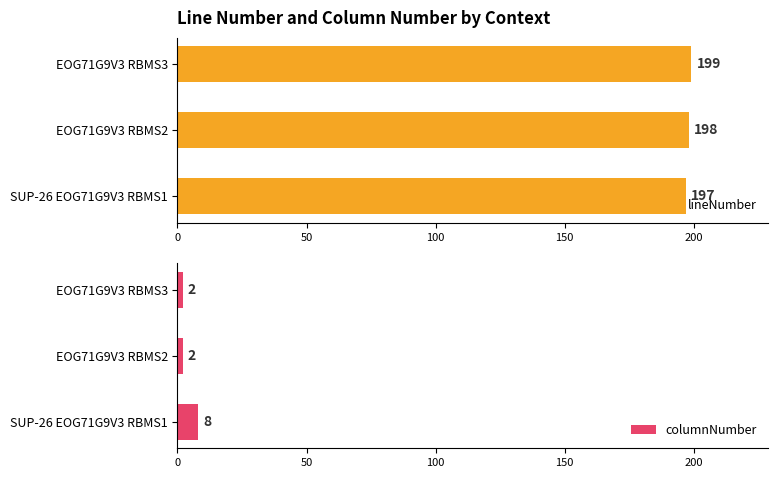

At which label does lineNumber reach its peak?

EOG71G9V3 RBMS3